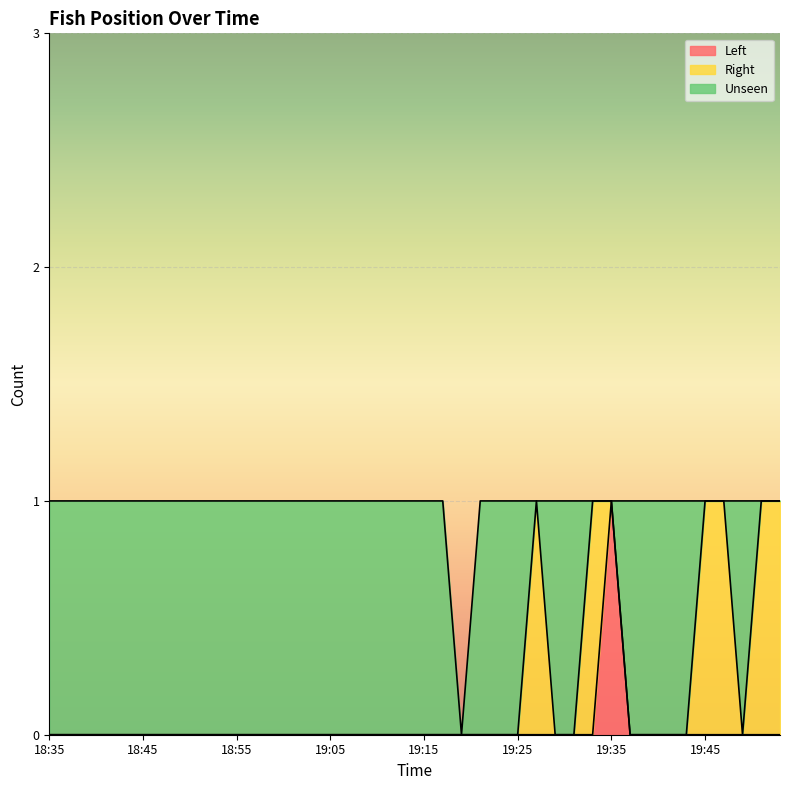

List the series in order of their peak value, lowest first.

Left, Right, Unseen